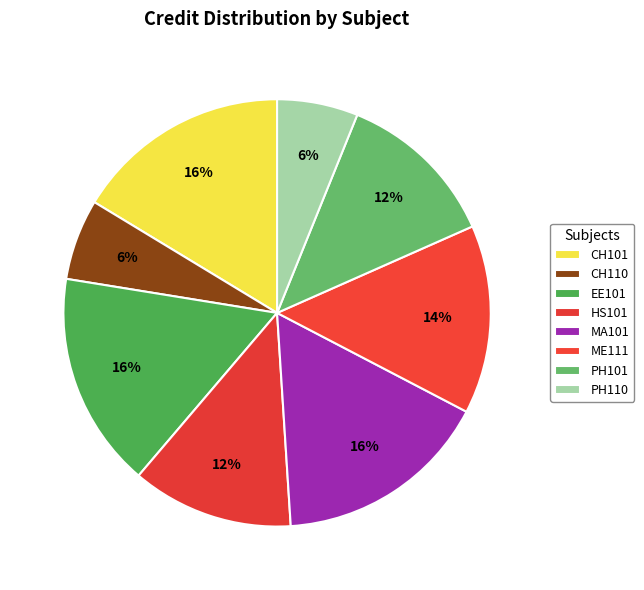

Does CH110 represent more than half of the total?

No